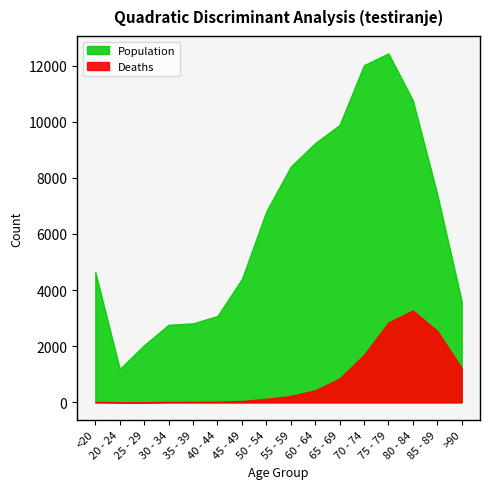

At which category does the chart reach its peak across all series?

75 - 79